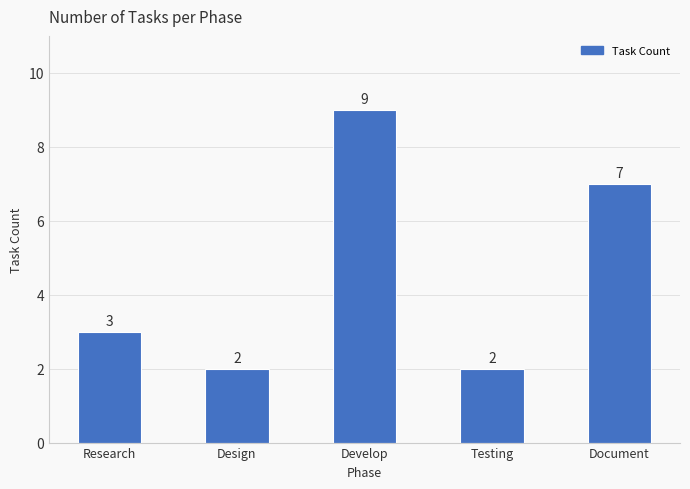

Count the values in the range 2 to 7.

4